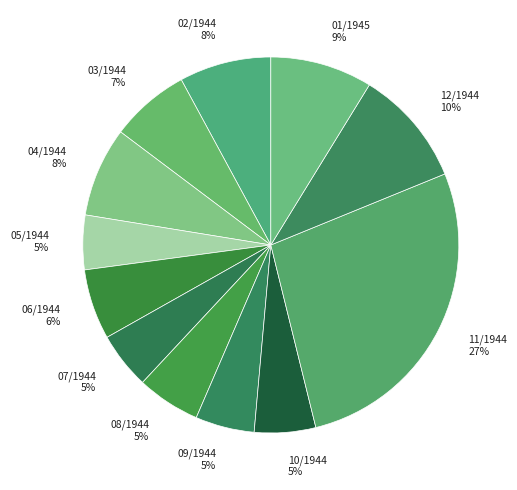

To the nearest percent, what portion does 12/1944 represent?

10%